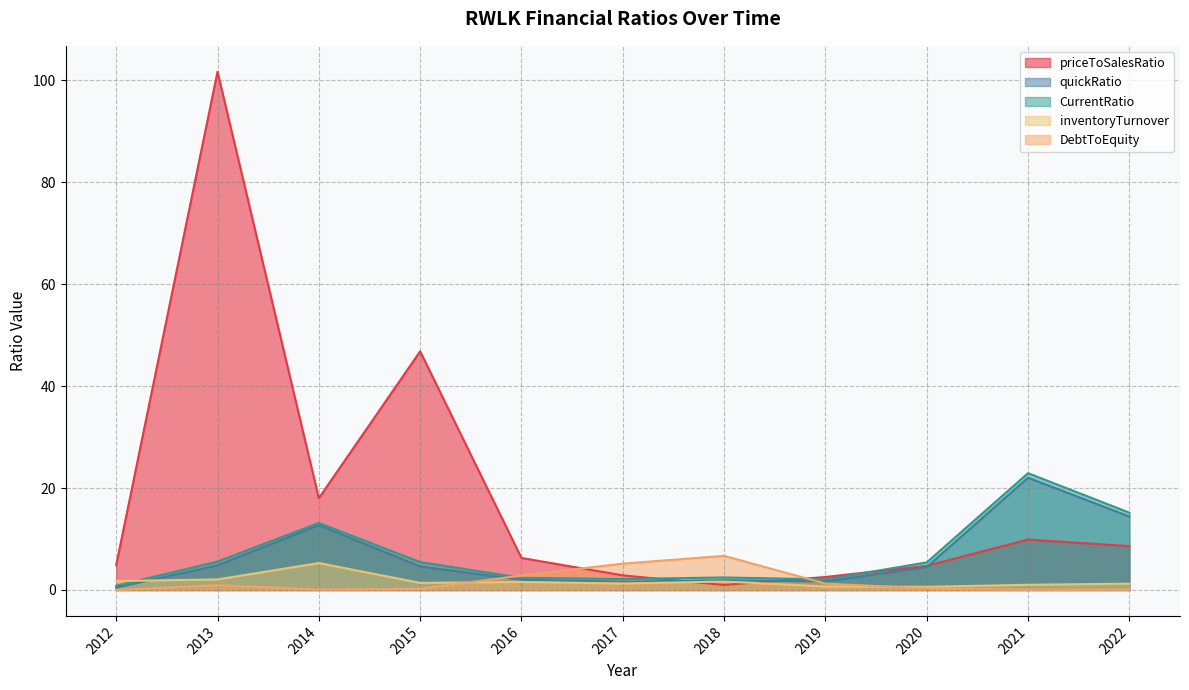

At how many categories does at least one series exceed 15?

5